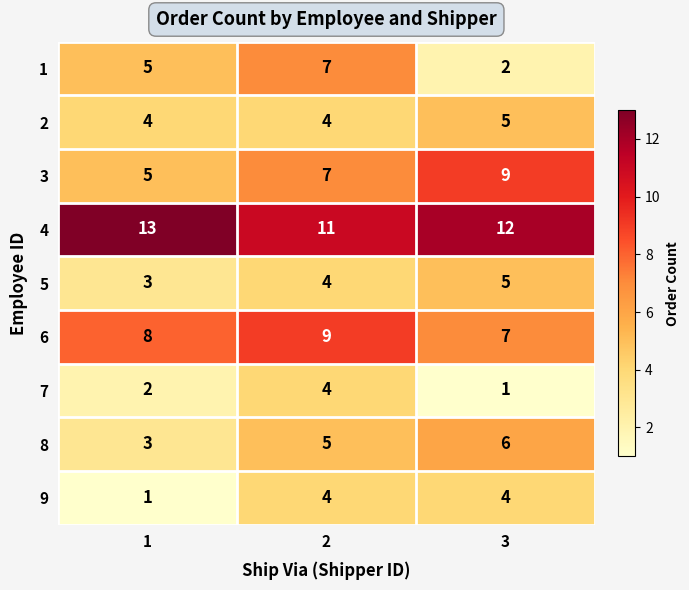

Which series has the widest spread of values?

1